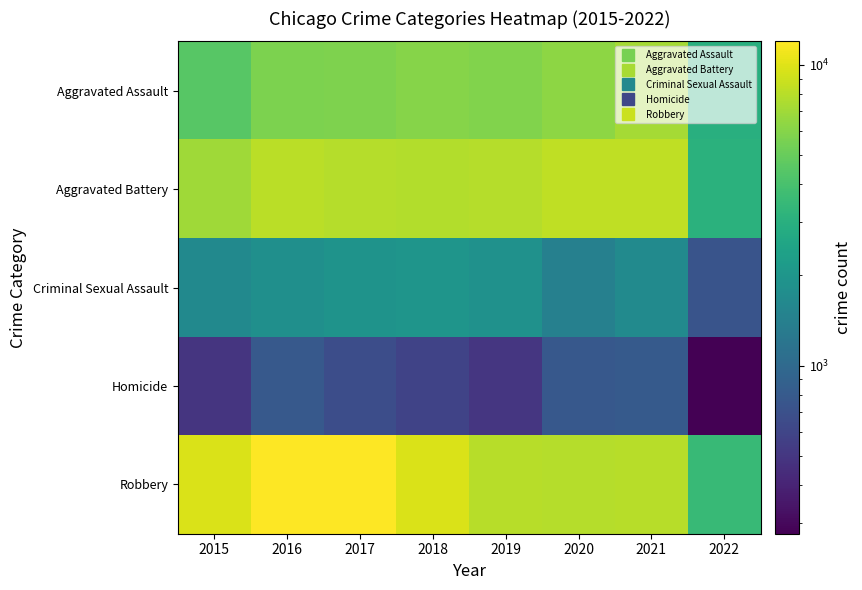

Reading left to right, transcribe all the data shown in this chart.

Aggravated Assault: 2015=4480	2016=5712	2017=5793	2018=6001	2019=5840	2020=6263	2021=7240	2022=2982
Aggravated Battery: 2015=7018	2016=8085	2017=7845	2018=7735	2019=7857	2020=8319	2021=8348	2022=3063
Criminal Sexual Assault: 2015=1653	2016=1806	2017=1925	2018=1963	2019=1856	2020=1431	2021=1668	2022=730
Homicide: 2015=496	2016=786	2017=672	2018=589	2019=498	2020=785	2021=801	2022=276
Robbery: 2015=9638	2016=11960	2017=11880	2018=9679	2019=7994	2020=7855	2021=7920	2022=3500